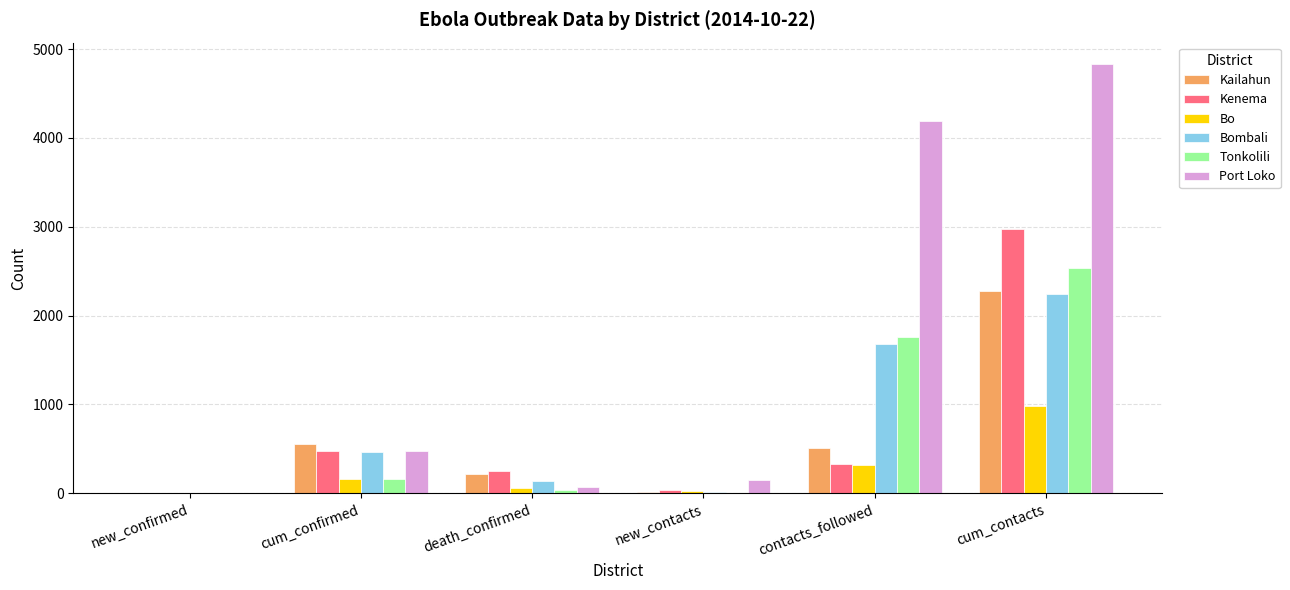

What are all the series names shown in the legend?

Kailahun, Kenema, Bo, Bombali, Tonkolili, Port Loko